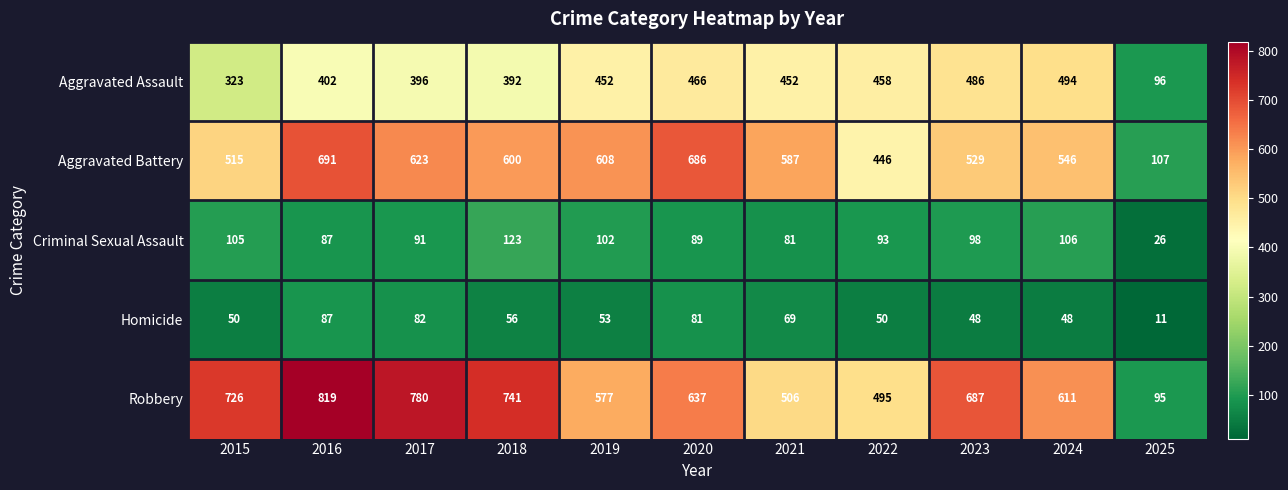

Which series has the largest total across all categories?

Robbery